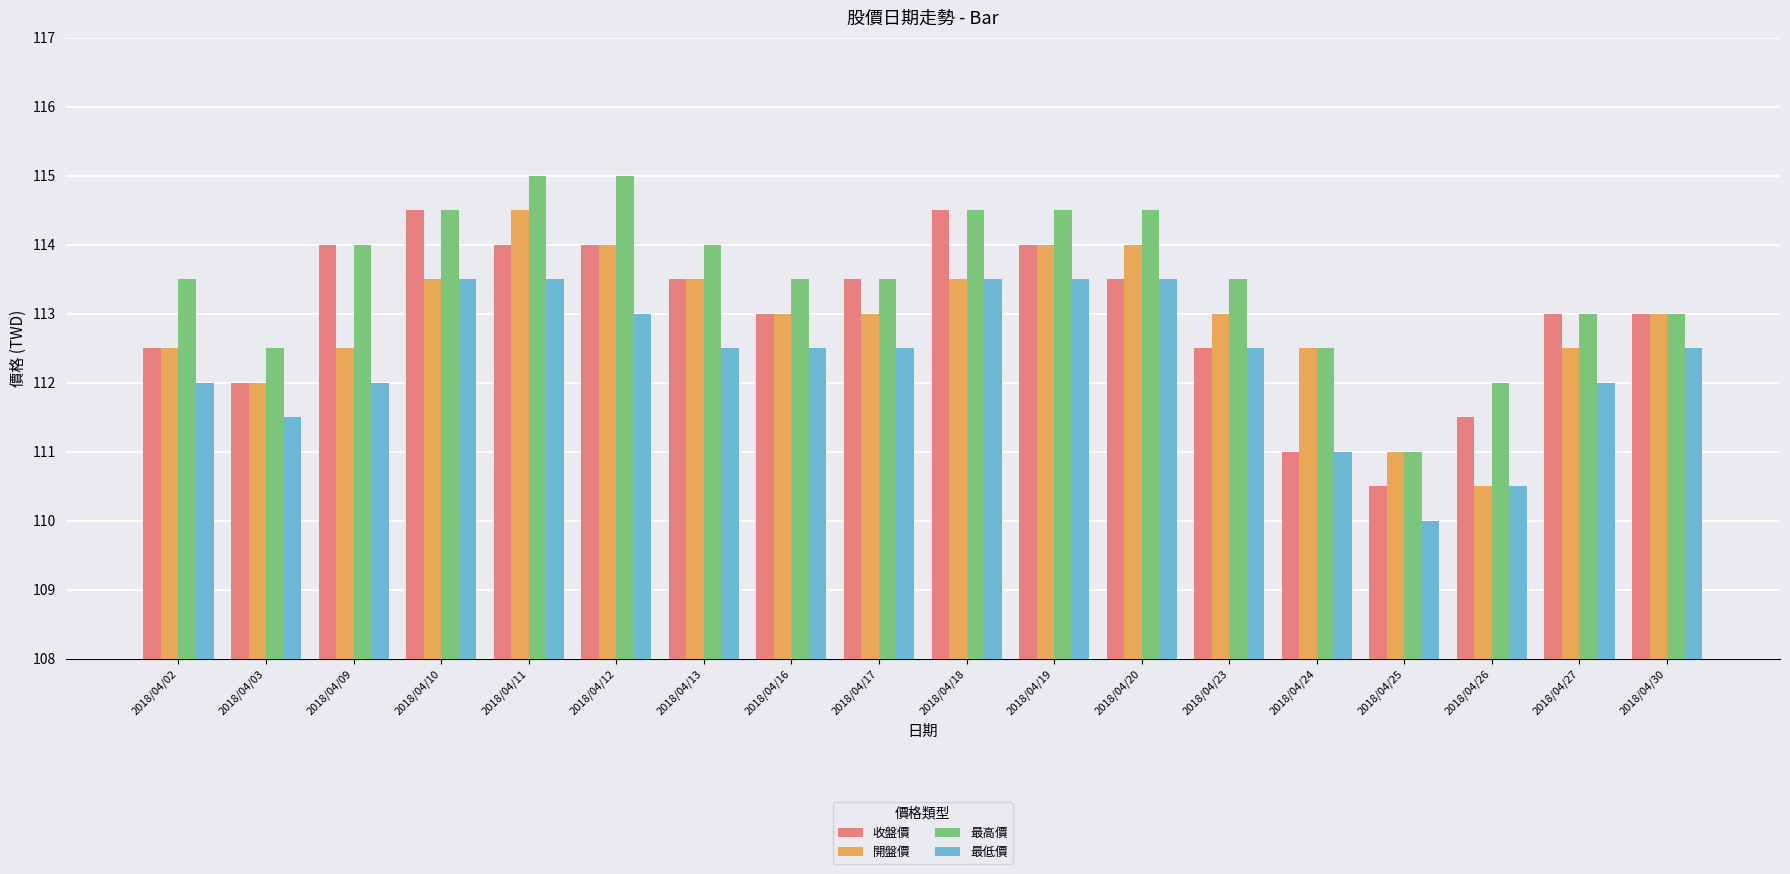

At which label does 開盤價 reach its peak?

2018/04/11